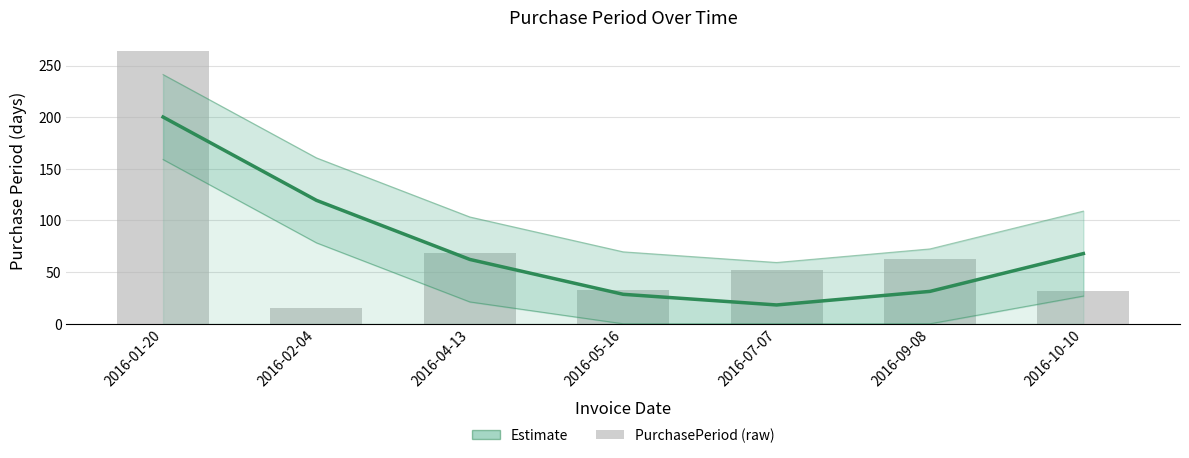

How many categories are shown in the chart?

7